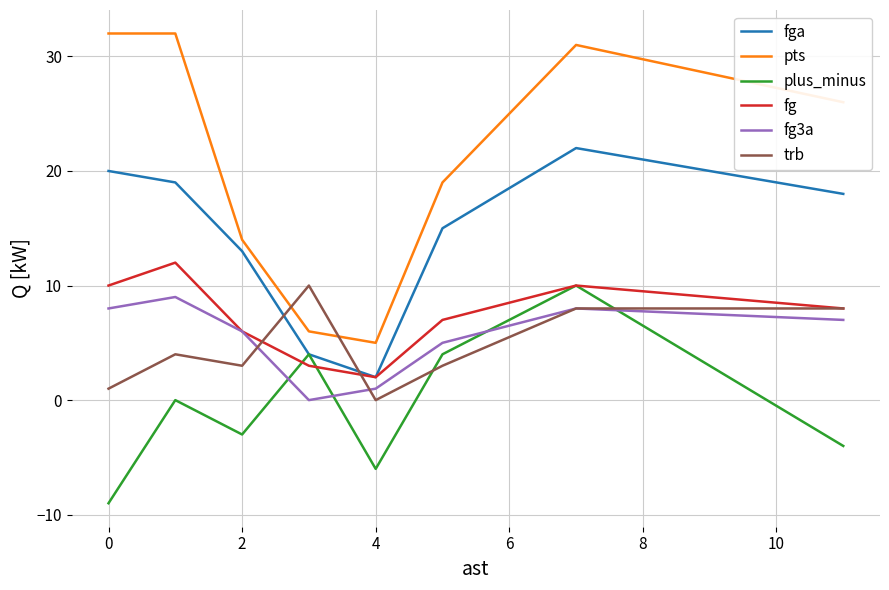

Which series has the largest total across all categories?

pts